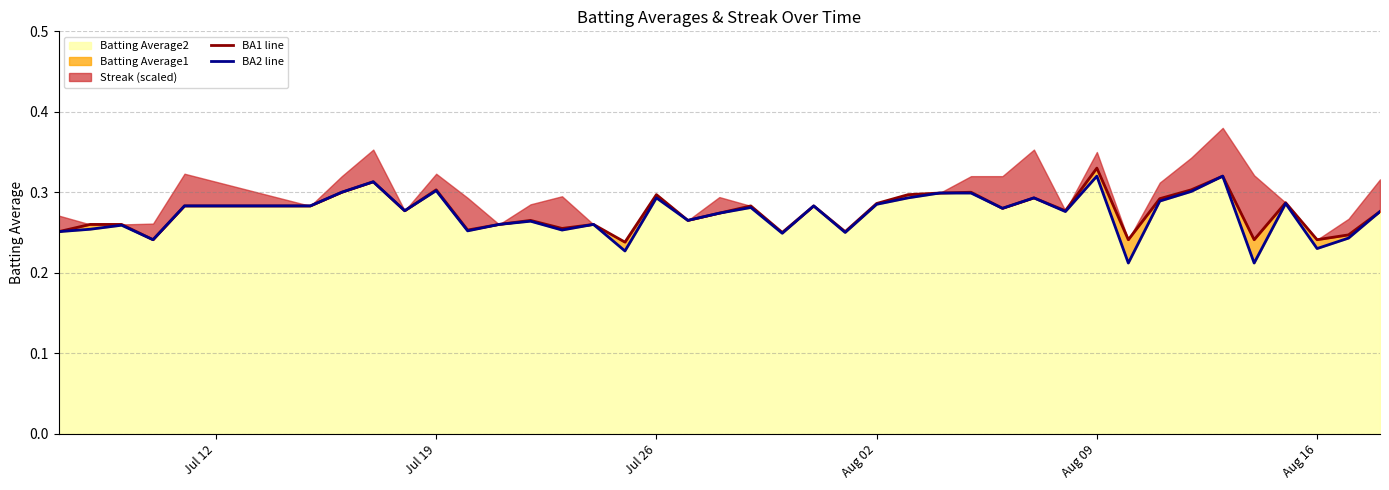

True or false: BA2 line and BA1 line cross at least once.

False